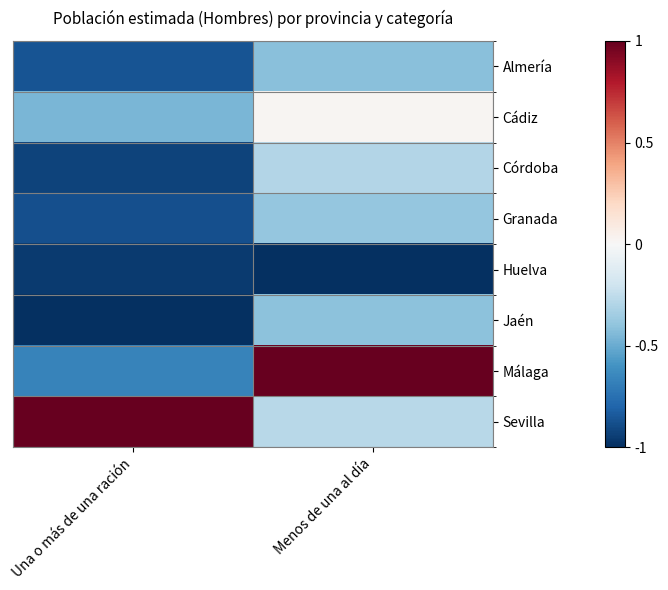

How many categories are shown in the chart?

2